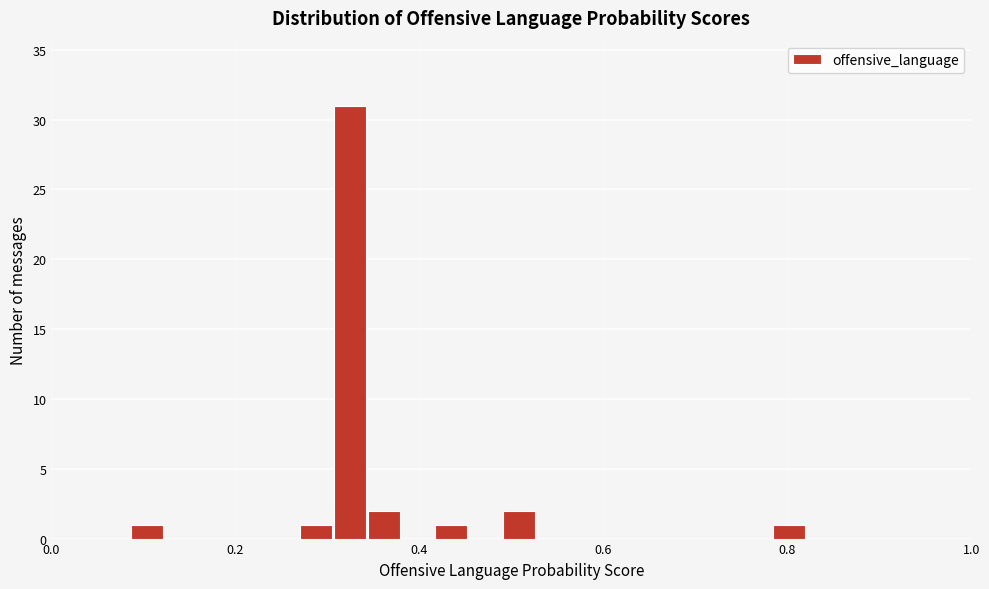

Read against the x-axis, roughly where is the centre of the tallest bar?

0.32